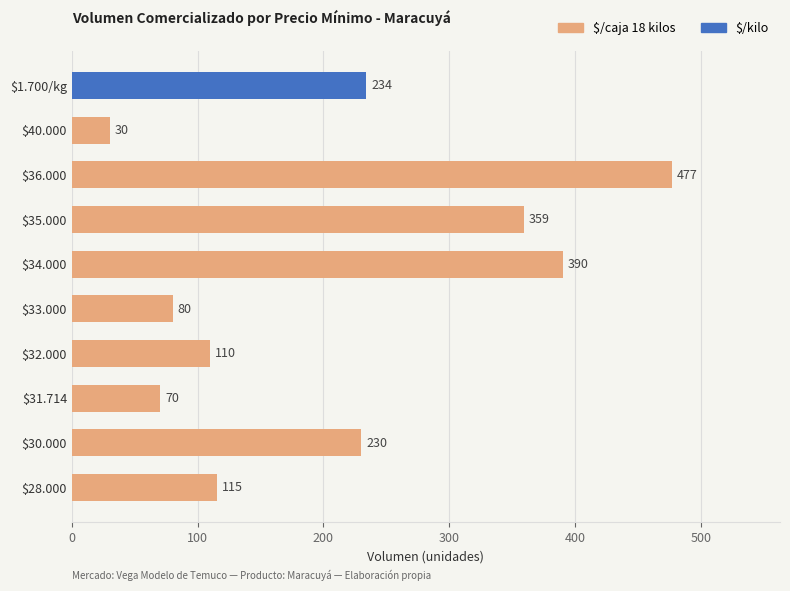

What is the average value?

210